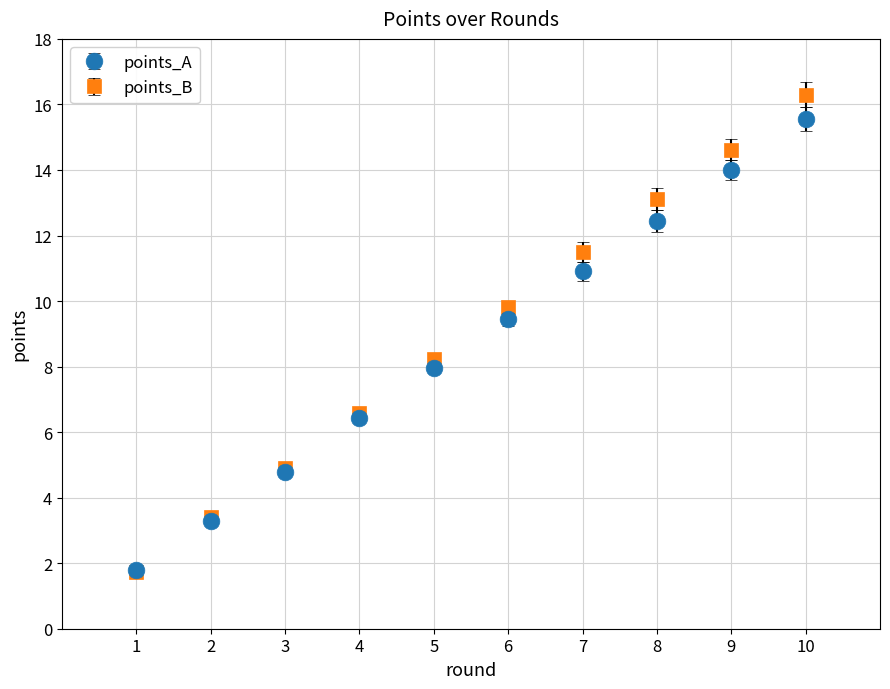

Which series has the widest spread of values?

points_B